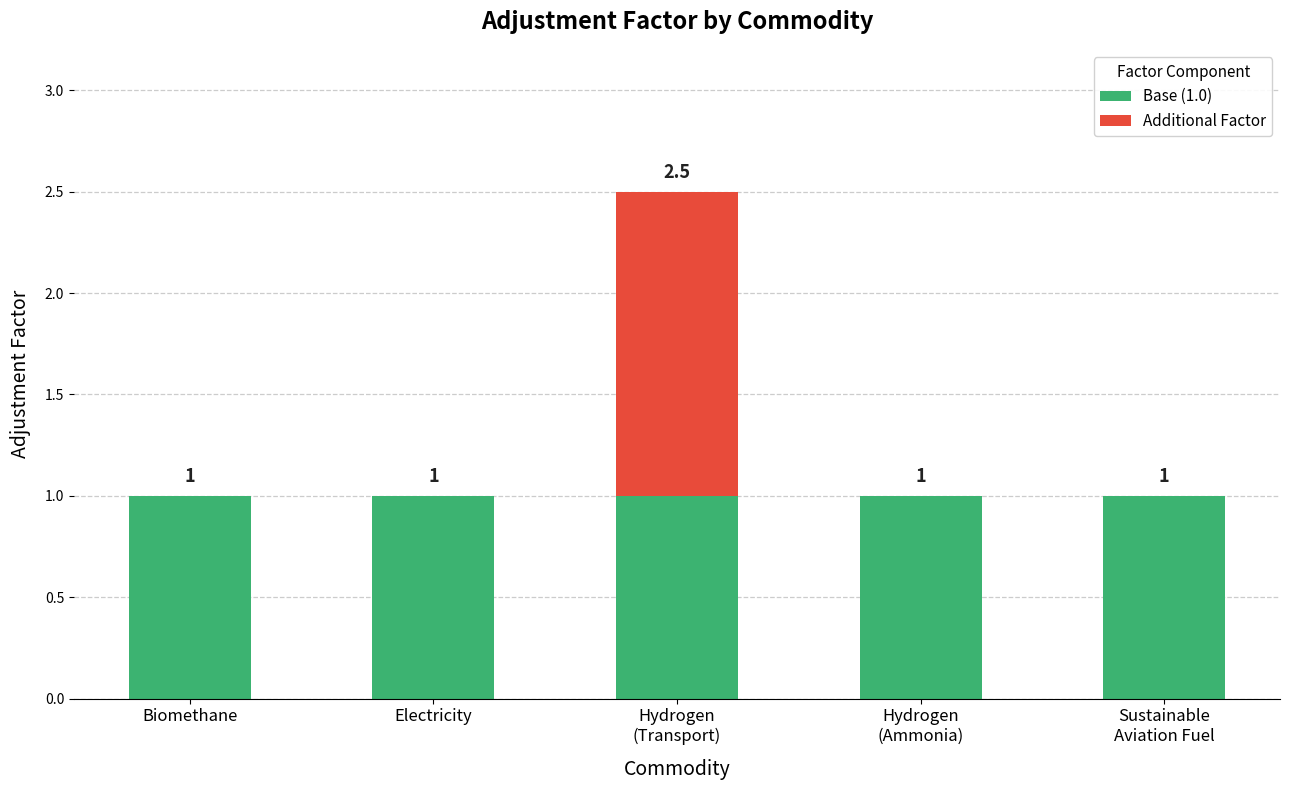

What is the highest value of the Base (1.0) series?

1.0